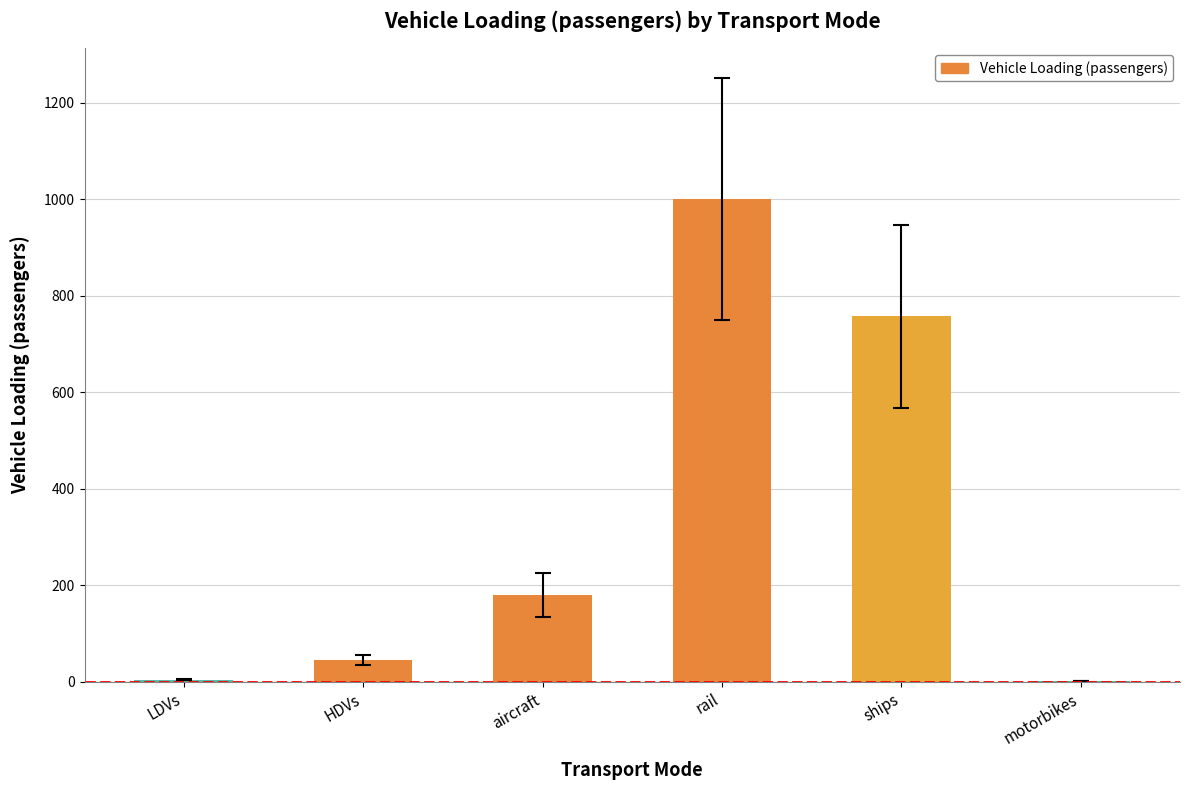

Is it true that the value at rail is 564.6?

False